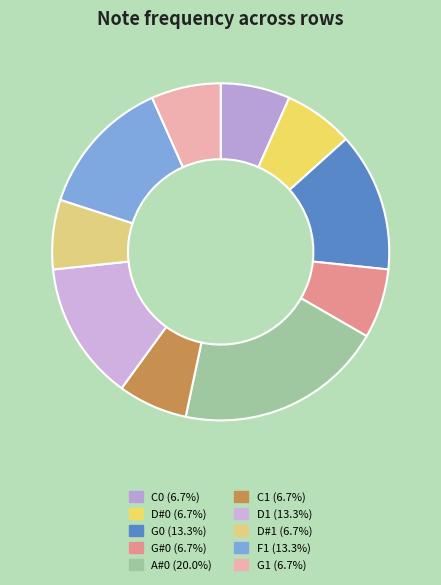

How many slices are in this pie chart?

10